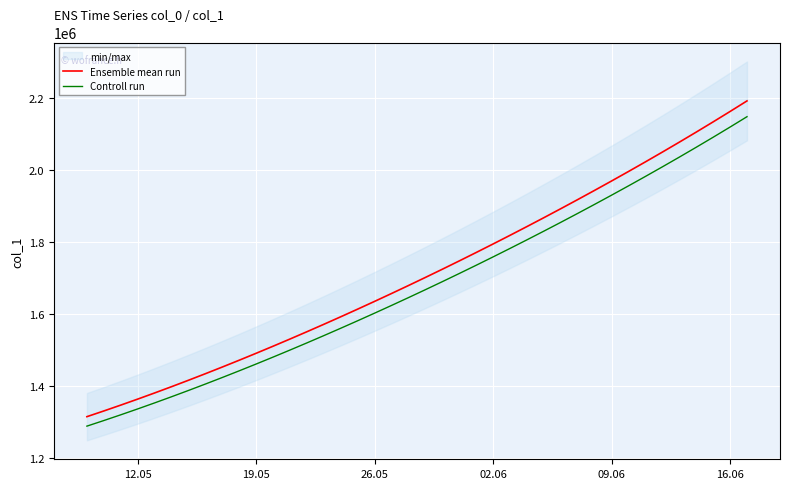

What is the smallest value displayed?

1288797.0